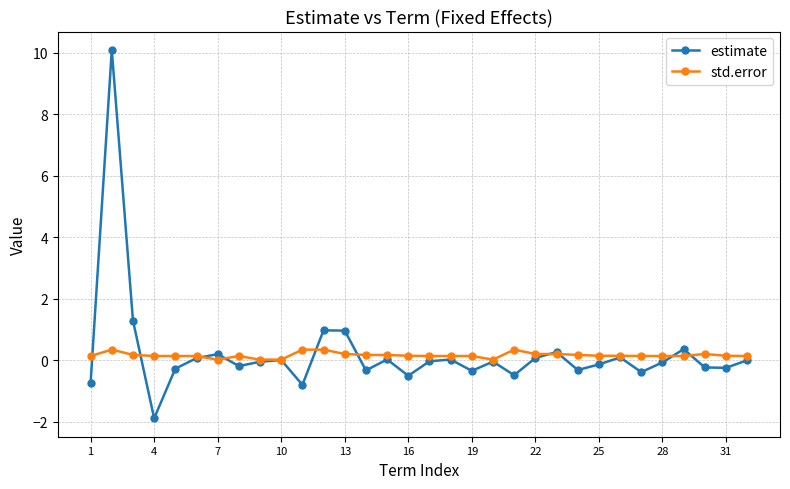

How many series are shown in this chart?

2